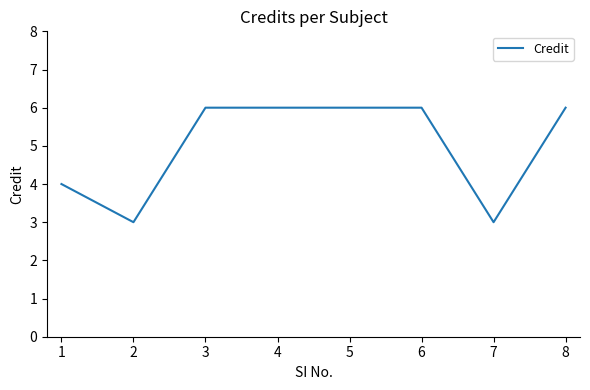

What is the smallest value displayed?

3